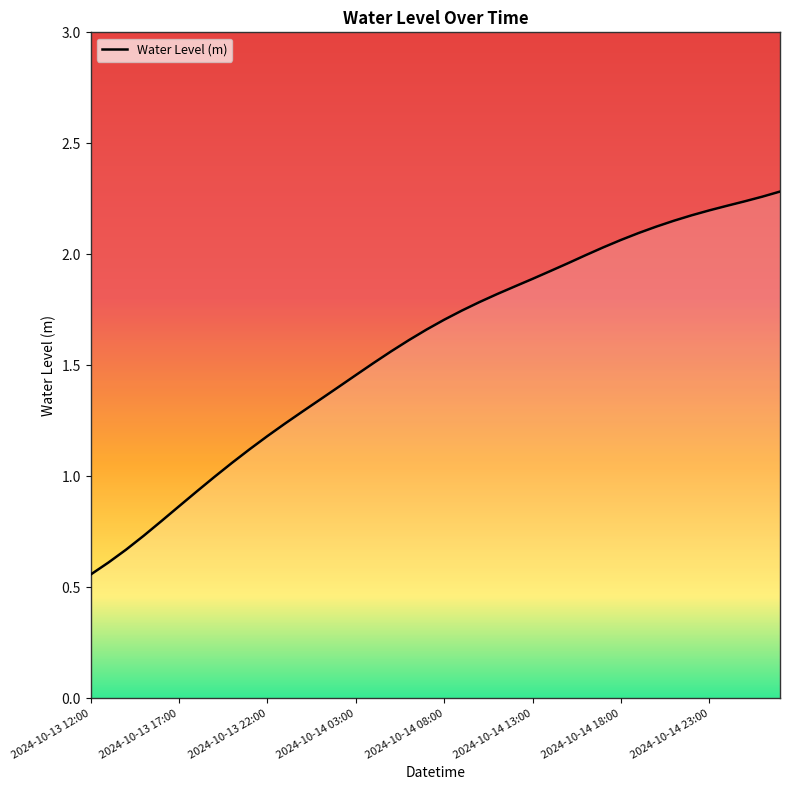

Does the chart display data point markers on the line(s)?

No